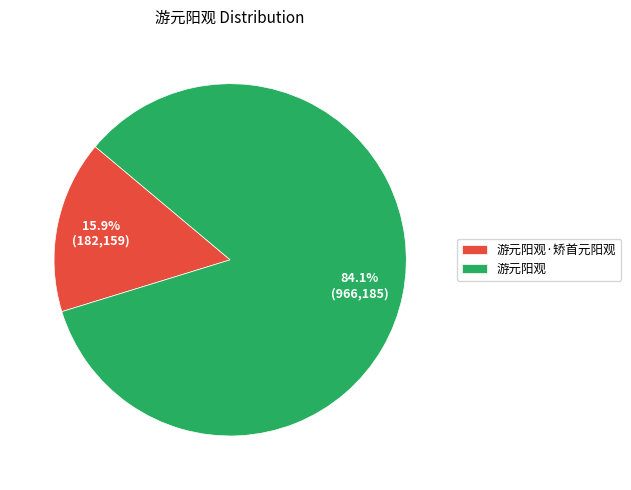

What portion of the pie excludes 游元阳观·矫首元阳观?

84.1%